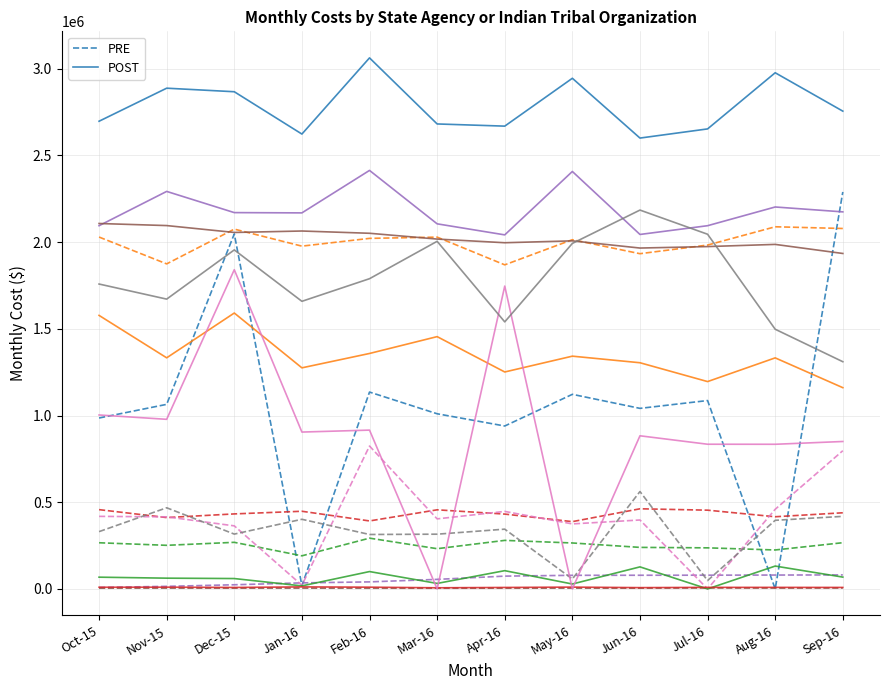

Reading left to right, transcribe all the data shown in this chart.

PRE: 985593	1064295	2047132	18766	1135145	1010025	939442	1122093	1041154	1086244	0	2289144
POST: 2696991	2887557	2867106	2623044	3062323	2681336	2668733	2944748	2599911	2652718	2976554	2755206